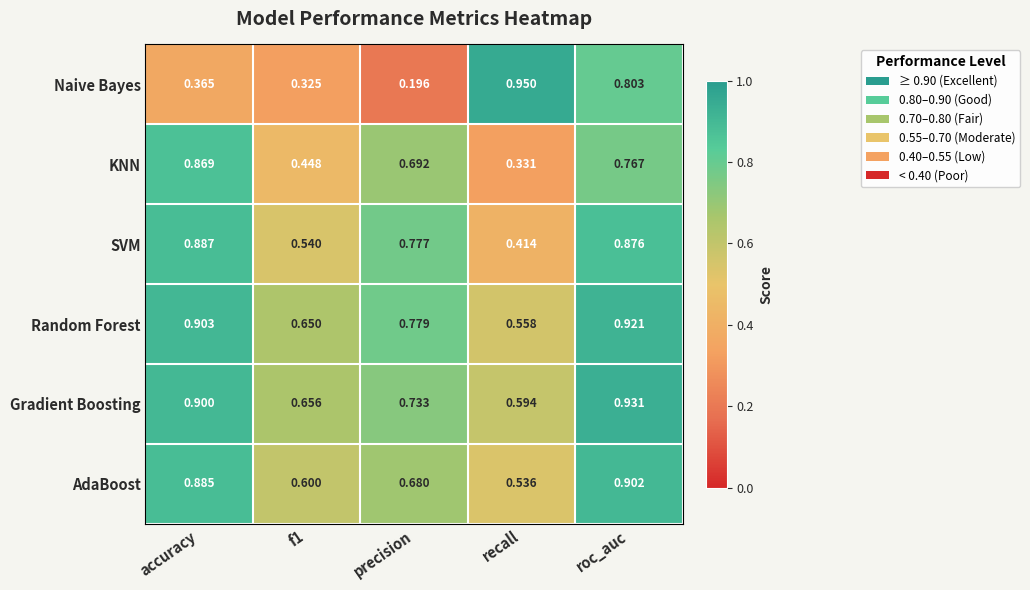

Between accuracy and roc_auc, which series saw the biggest shift?

Naive Bayes